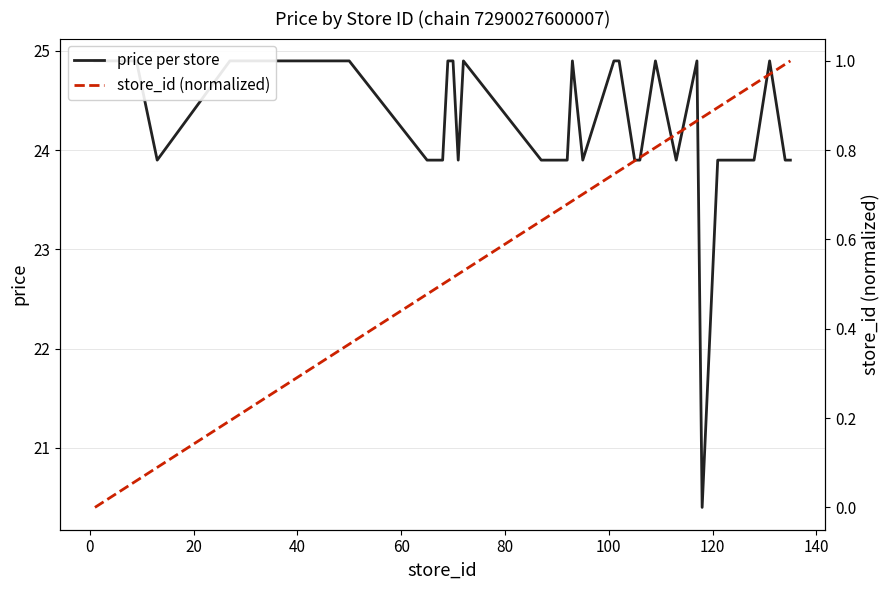

Count the number of categories in the chart.

40